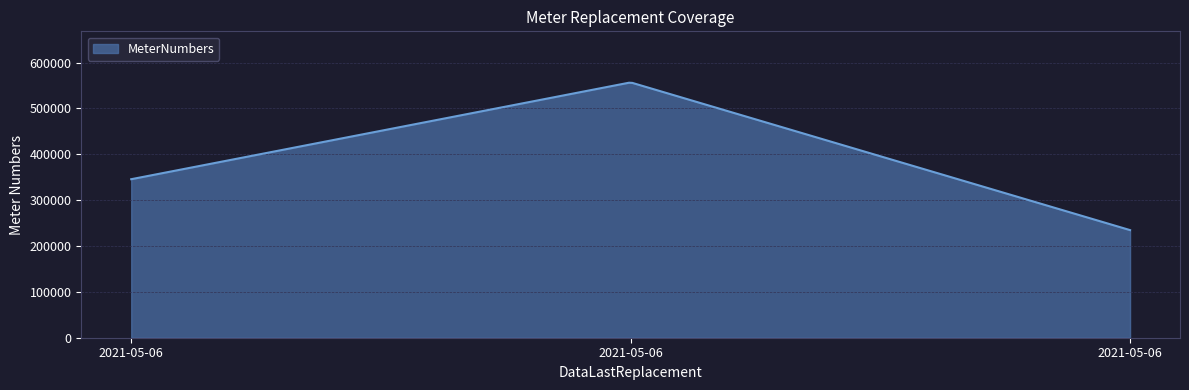

What is the greatest value displayed?

556081.9